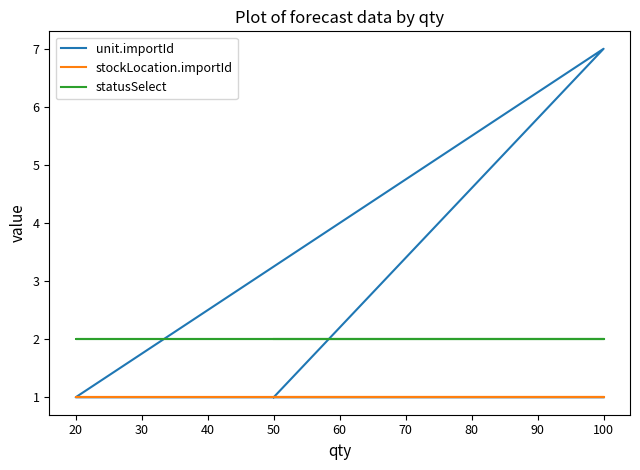

True or false: unit.importId has more than 1 interior local peaks.

False